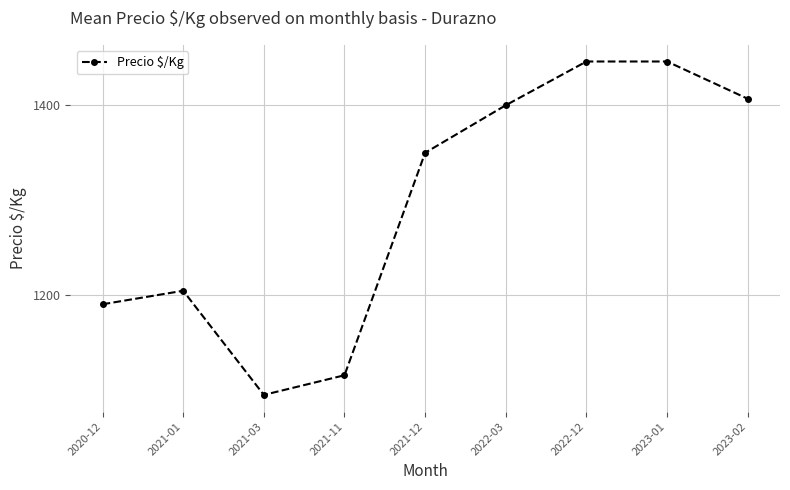

Where is the first local maximum?

2021-01